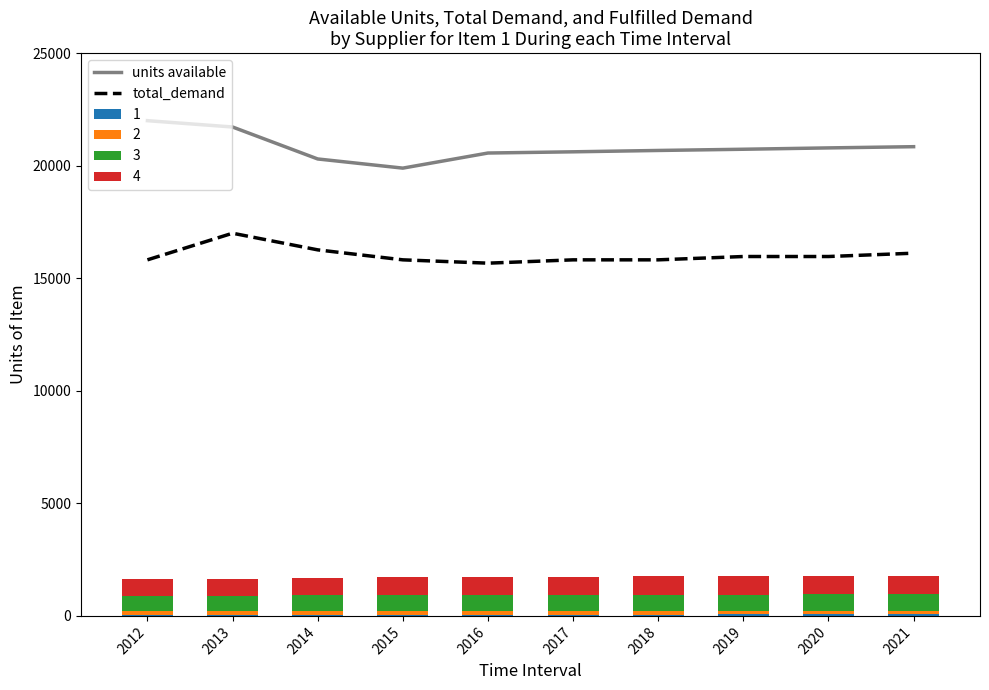

The value of units available at 2019 is 20730.2. True or false?

True